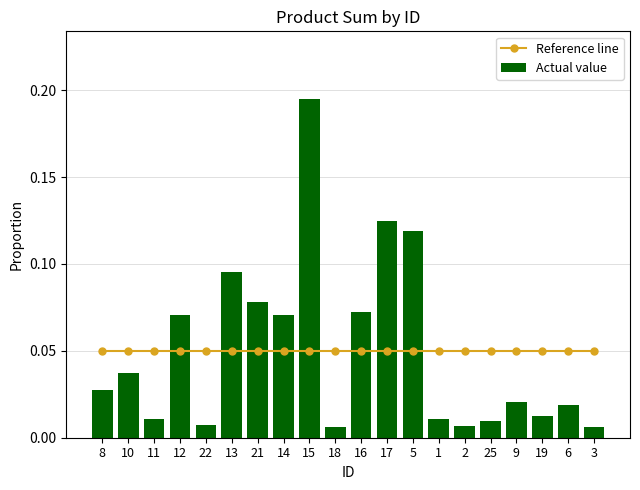

What is the label of the 20th bar from the right?

8